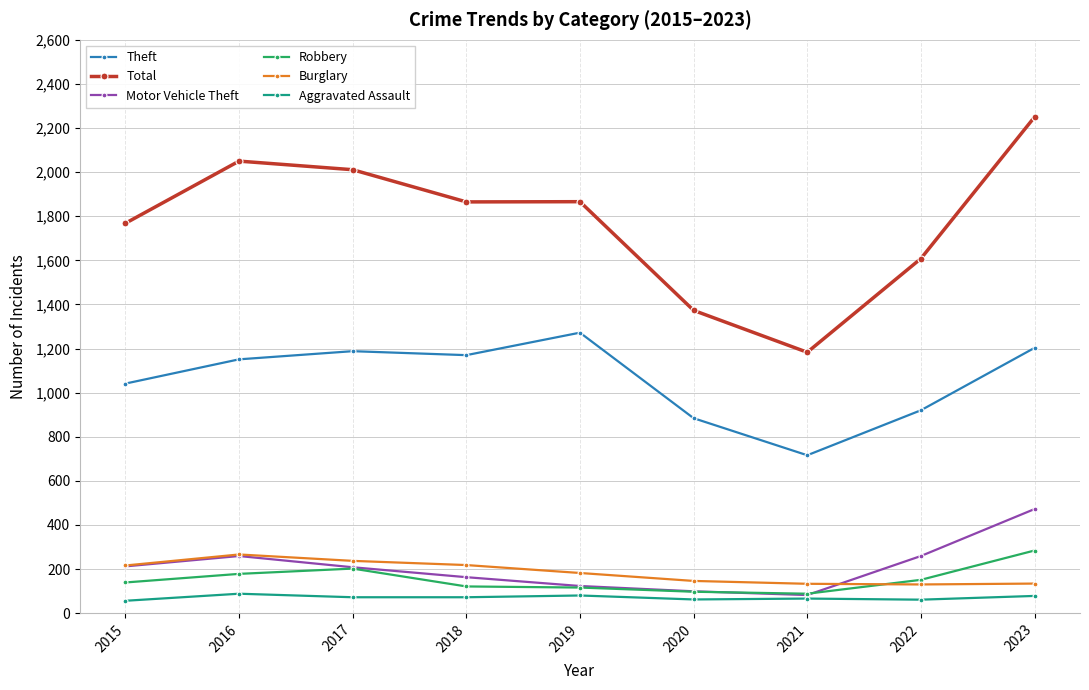

Is this an area chart (filled region under the line)?

No